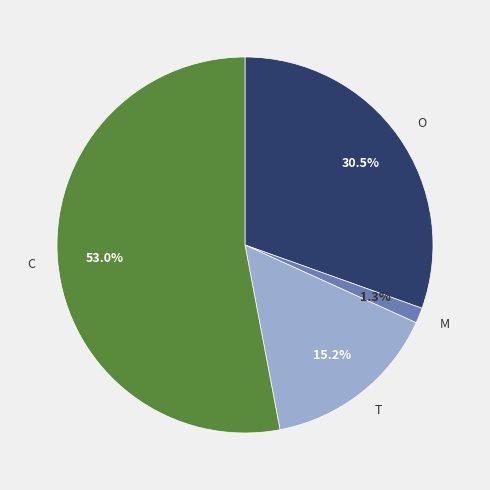

To the nearest percent, what is the average slice percentage?

25%